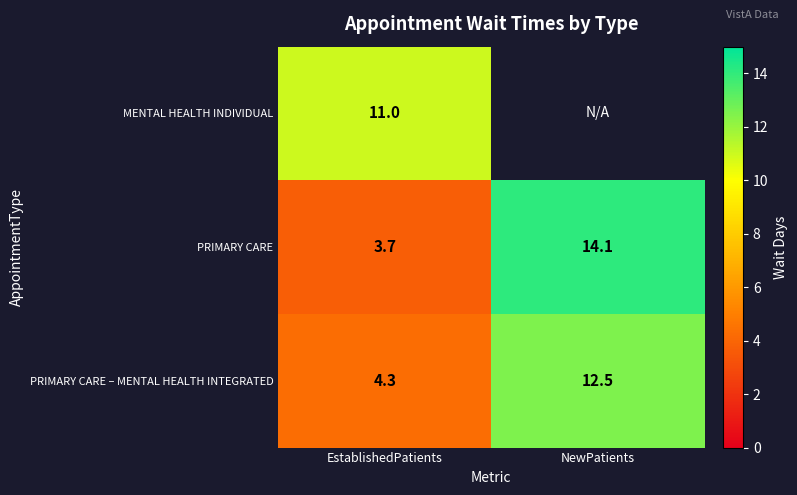

What is the lowest value of the PRIMARY CARE series?

3.7